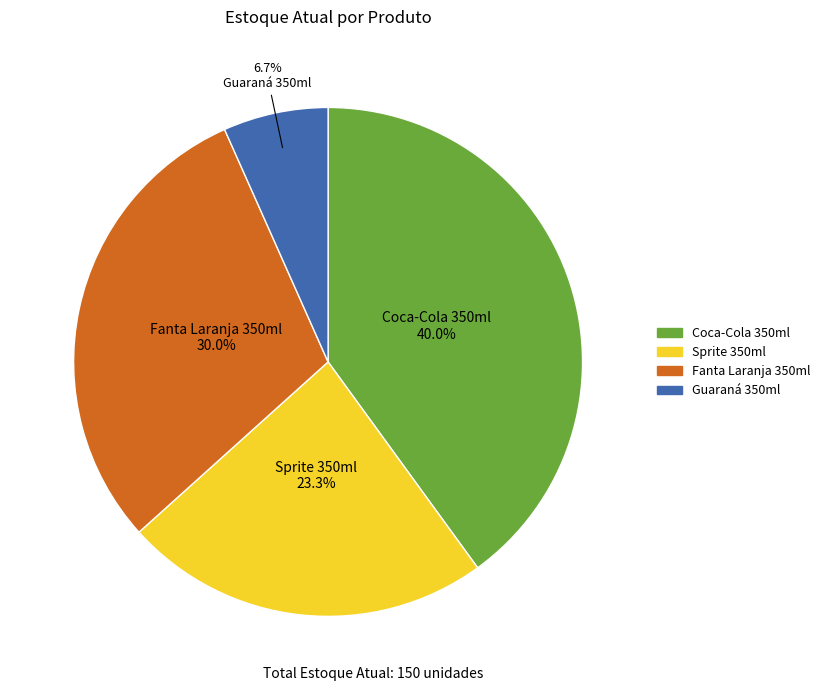

How much of the chart is everything except Sprite 350ml?

76.7%